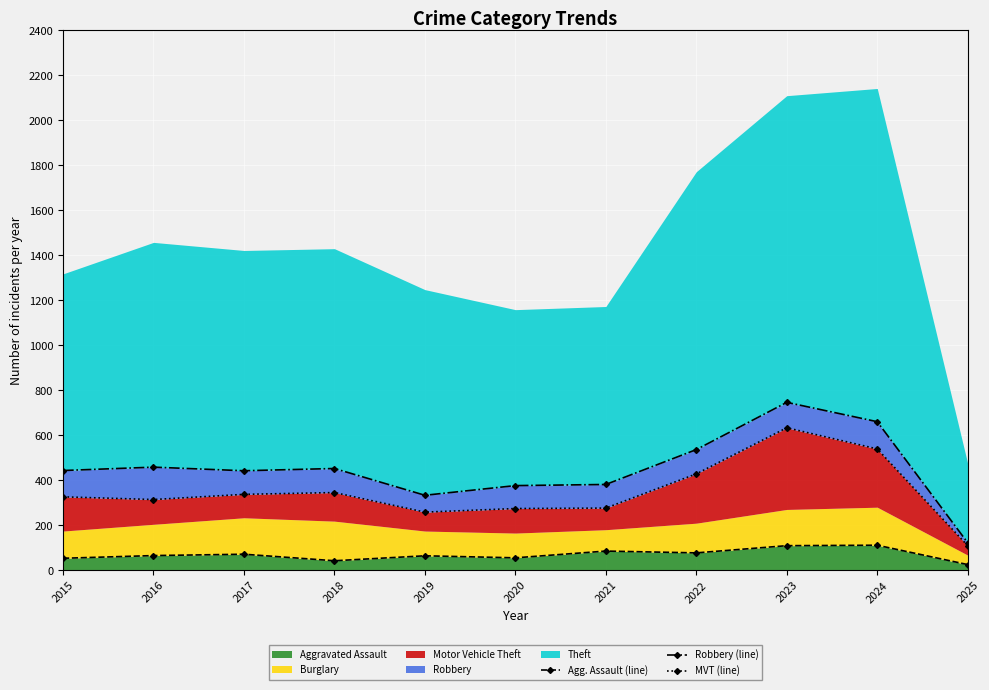

What is the sum of the Agg. Assault (line) values at 2019 and 2018?

108